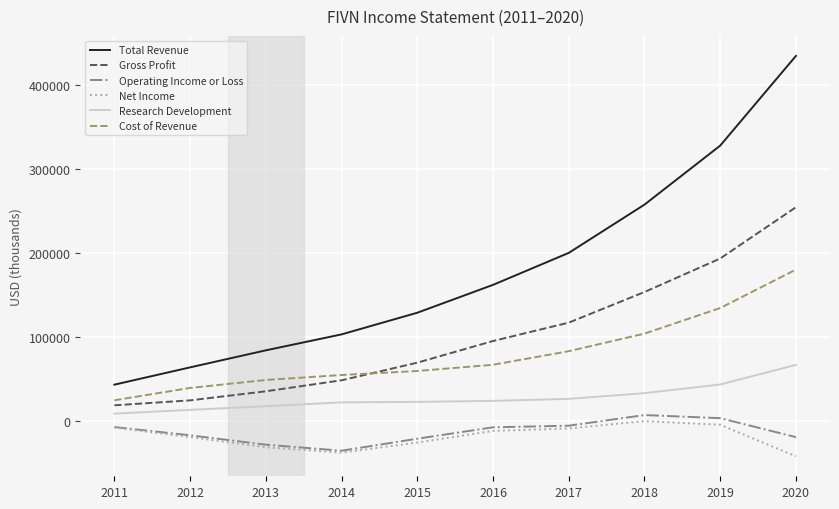

True or false: Cost of Revenue and Operating Income or Loss intersect in this chart.

False